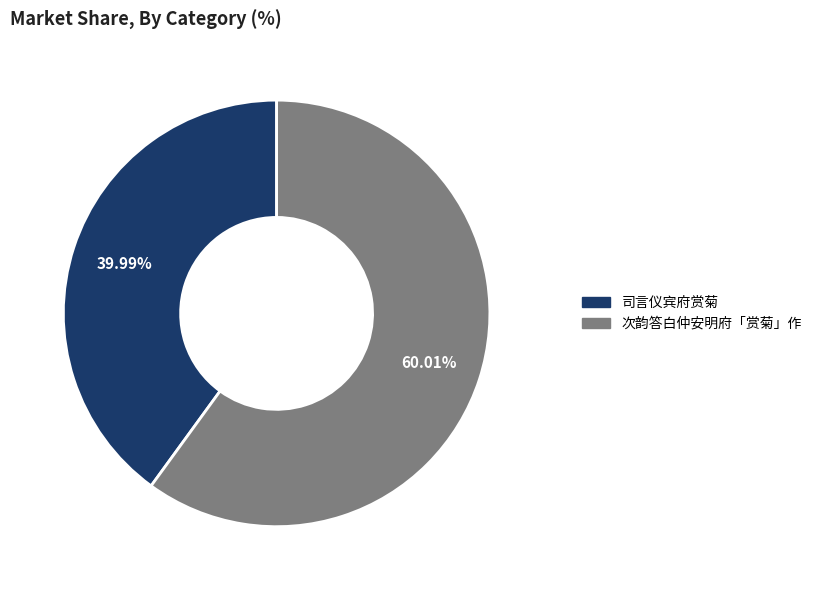

To the nearest percent, what is the difference between the 司言仪宾府赏菊 and 次韵答白仲安明府「赏菊」作 slice percentages?

20%